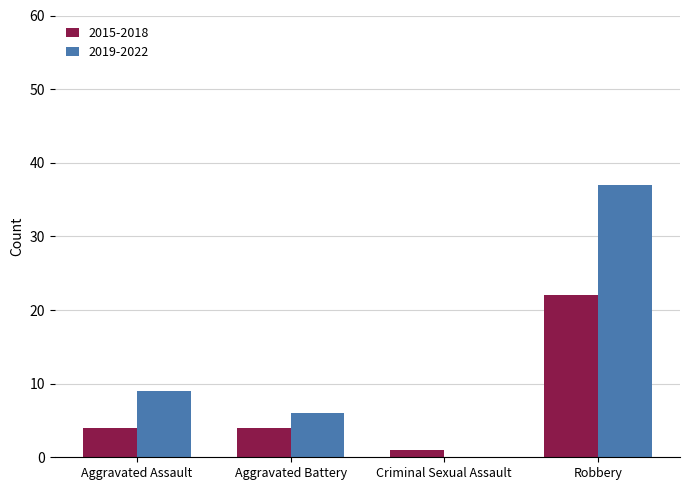

Is the value of 2015-2018 at Criminal Sexual Assault greater than the value of 2019-2022 at Aggravated Assault?

No